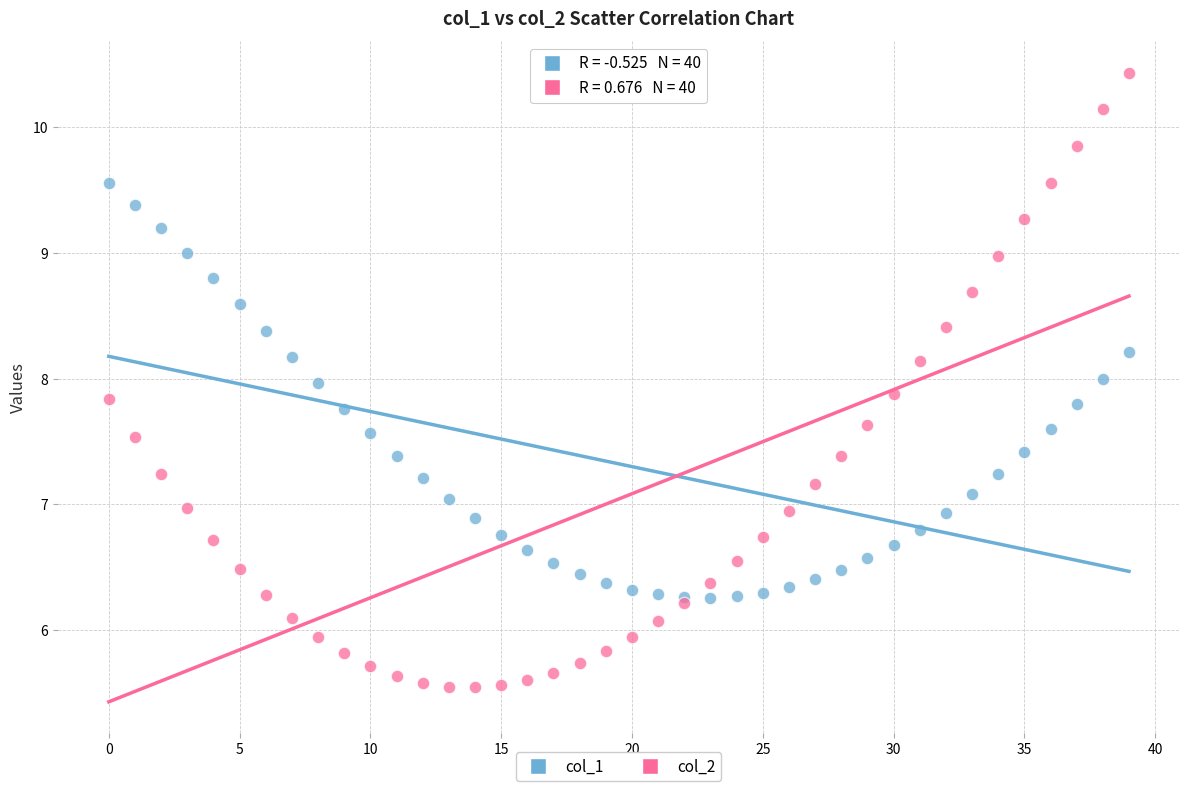

What are all the series names shown in the legend?

col_1, col_2